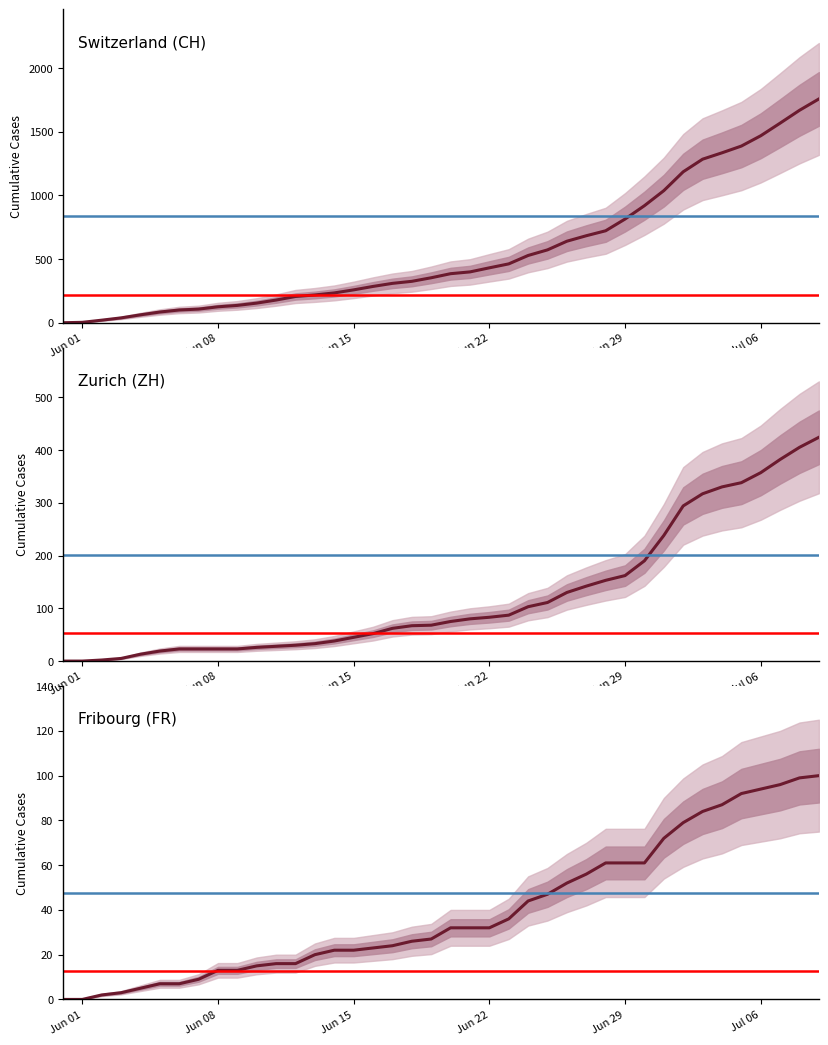

True or false: Switzerland (CH) and Fribourg (FR) cross at least once.

False